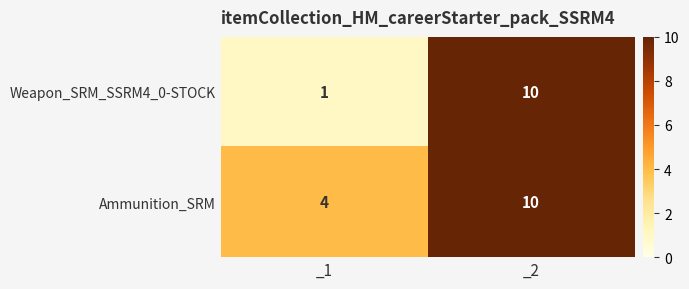

What is the maximum value shown in the chart?

10